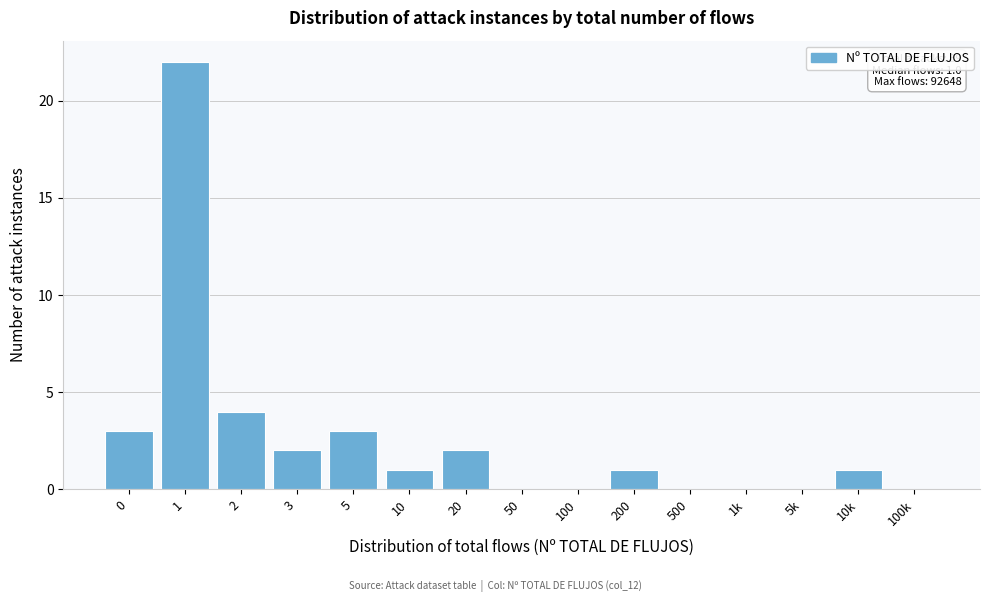

Reading right to left, what are all the values shown in this chart?

100k=0	10k=1	5k=0	1k=0	500=0	200=1	100=0	50=0	20=2	10=1	5=3	3=2	2=4	1=22	0=3